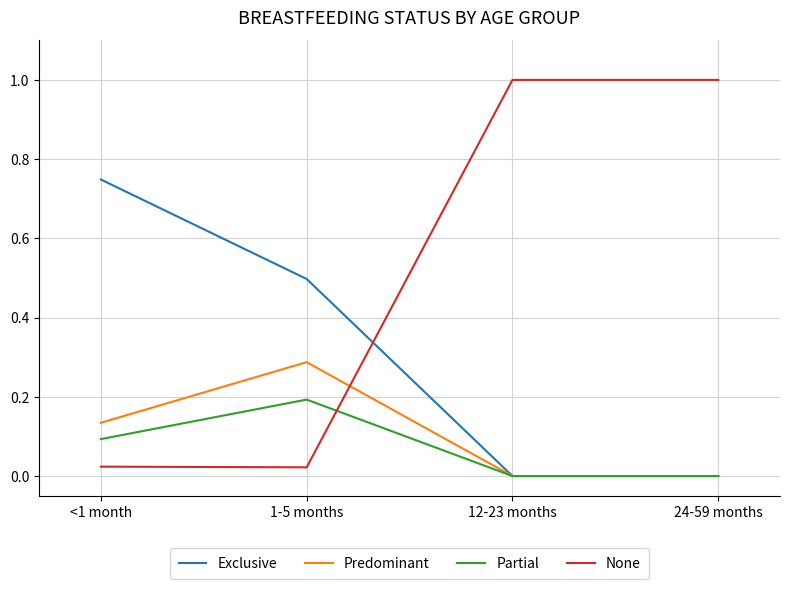

Does the chart have visible grid lines?

Yes